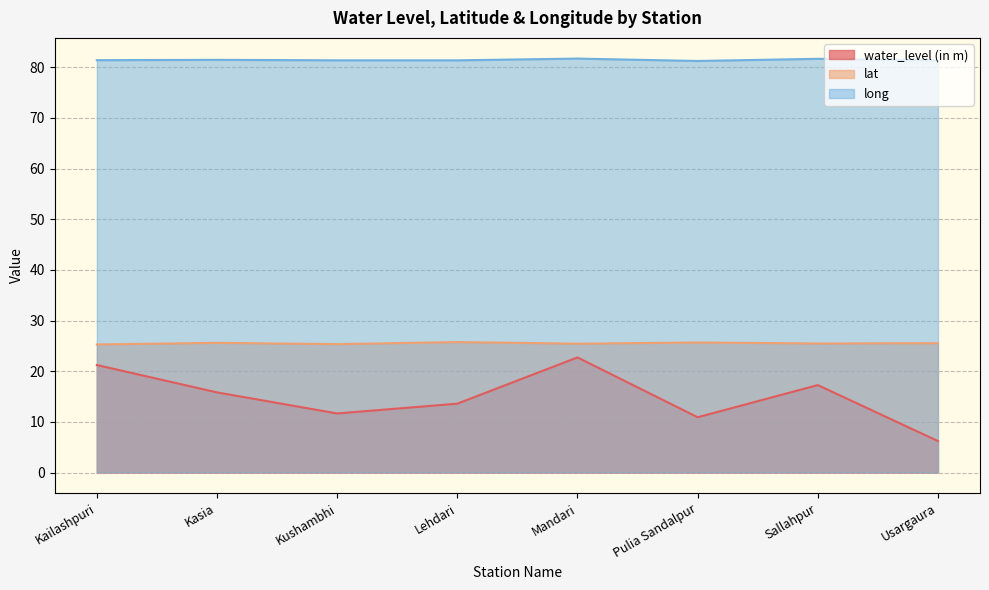

What is the label of the 8th point from the right?

Kailashpuri